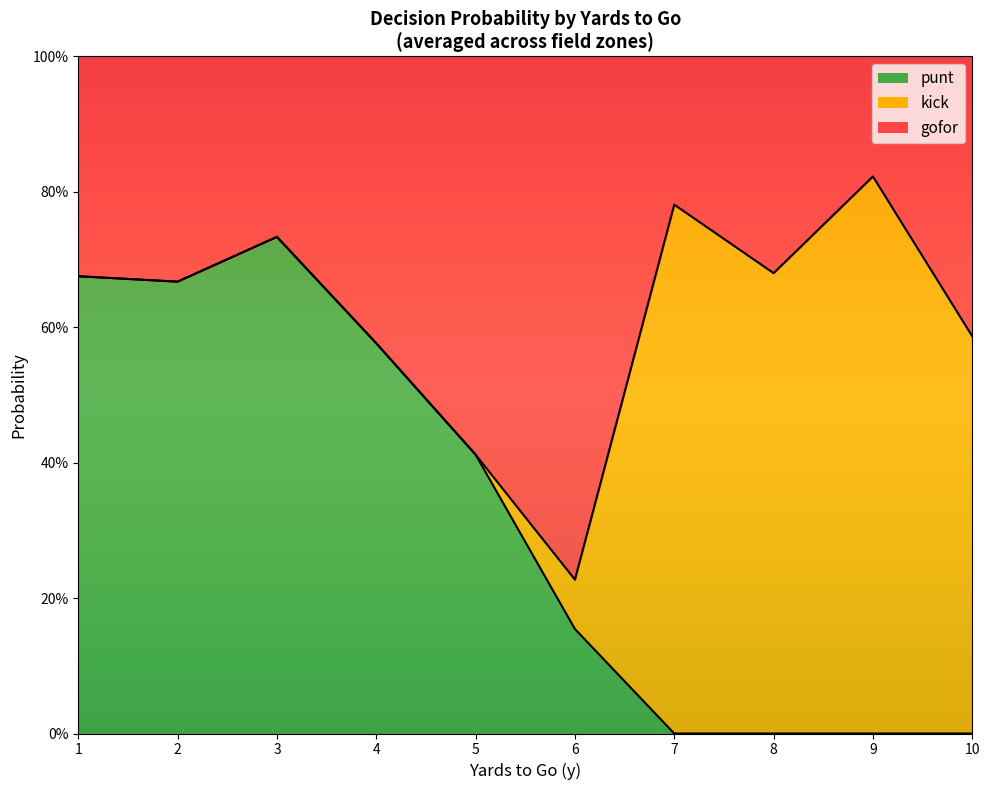

Rank the categories by punt_line value from highest to lowest.

3, 1, 2, 4, 5, 6, 7, 8, 9, 10